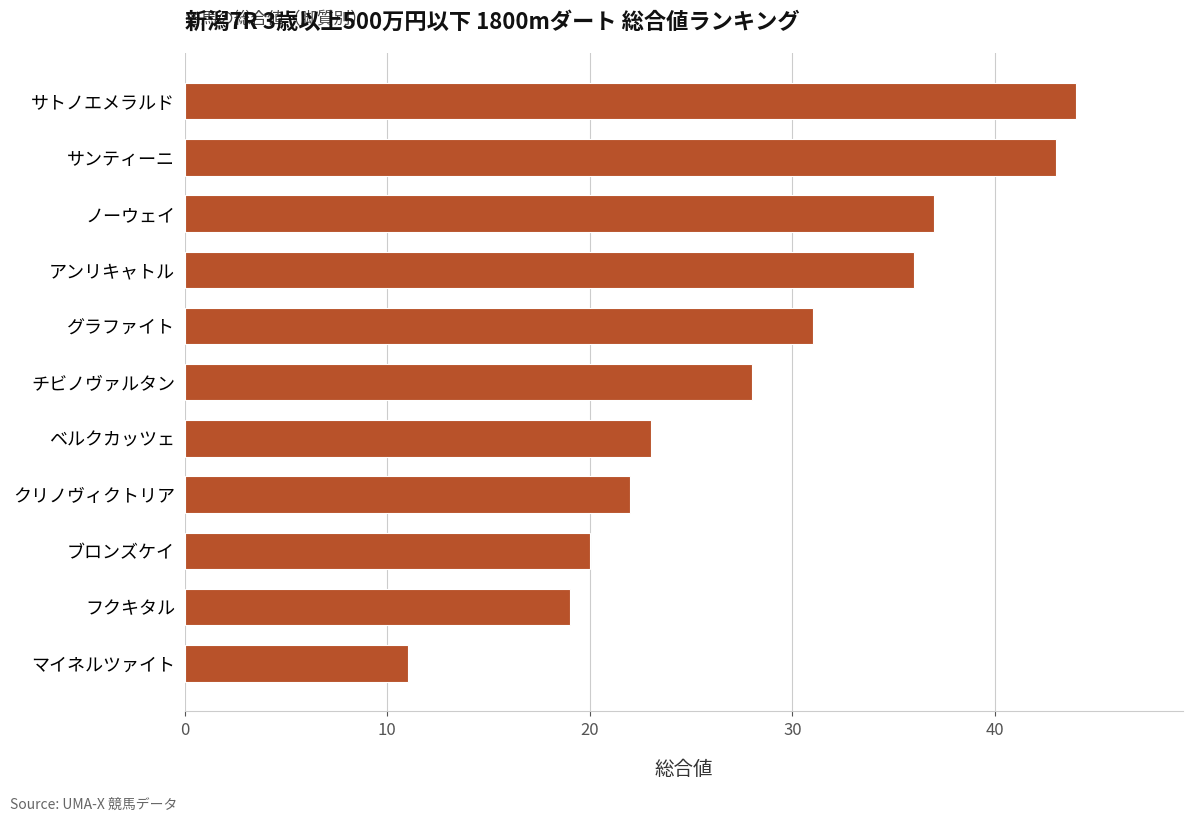

How many distinct data groups are displayed?

1